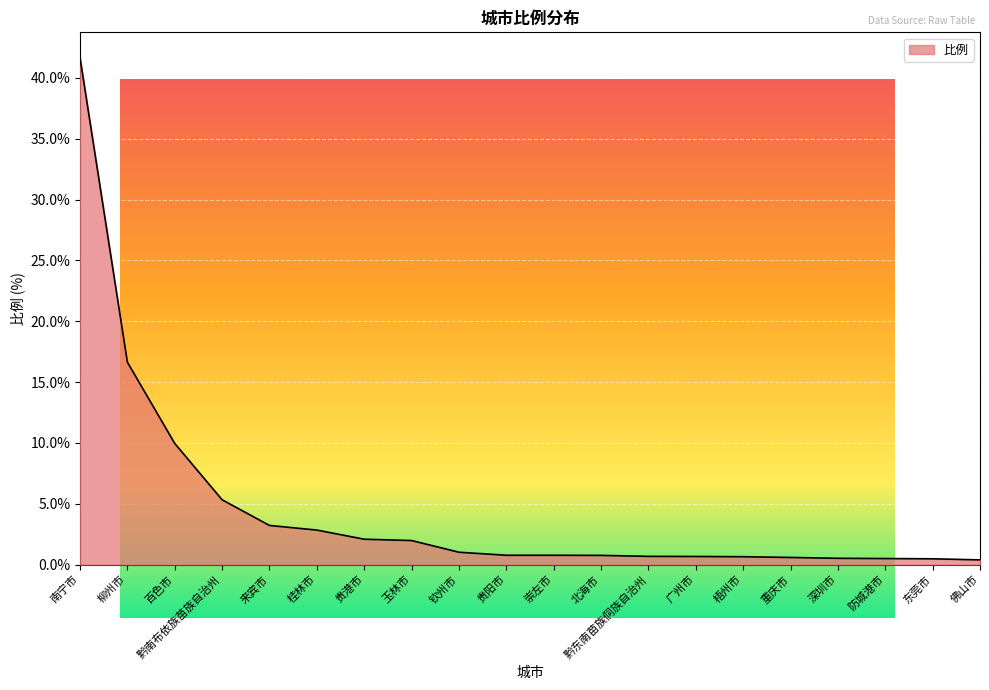

What is the sum of all values?

91.3